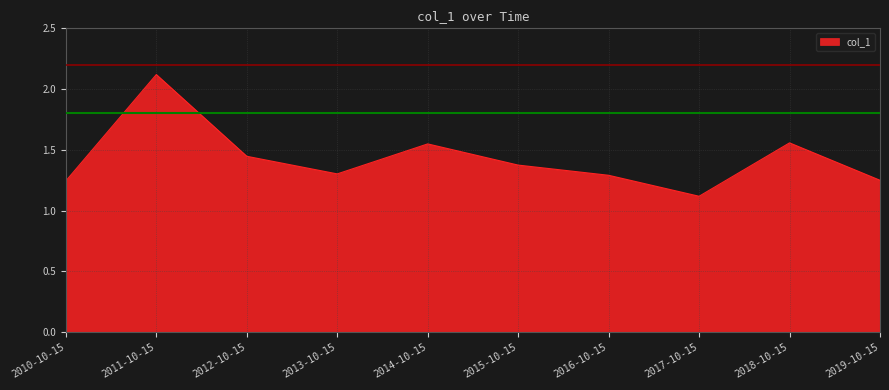

Where is the data nearest to the value 1?

2017-10-15